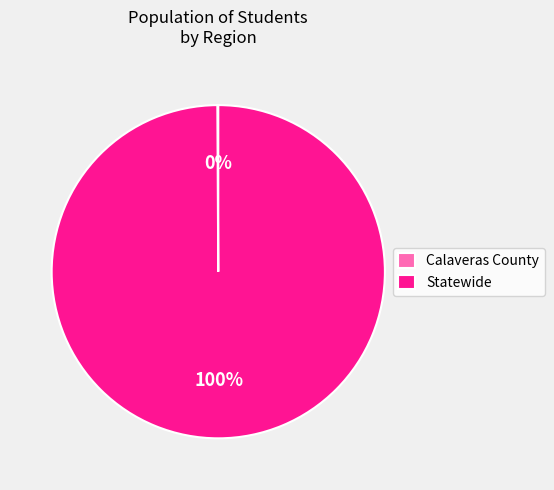

Which category has the biggest portion of the pie?

Statewide